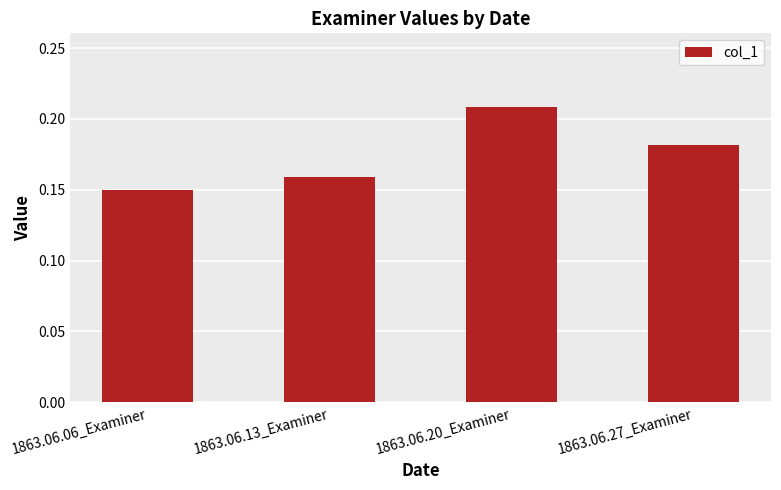

What is the sum of all values?

0.7